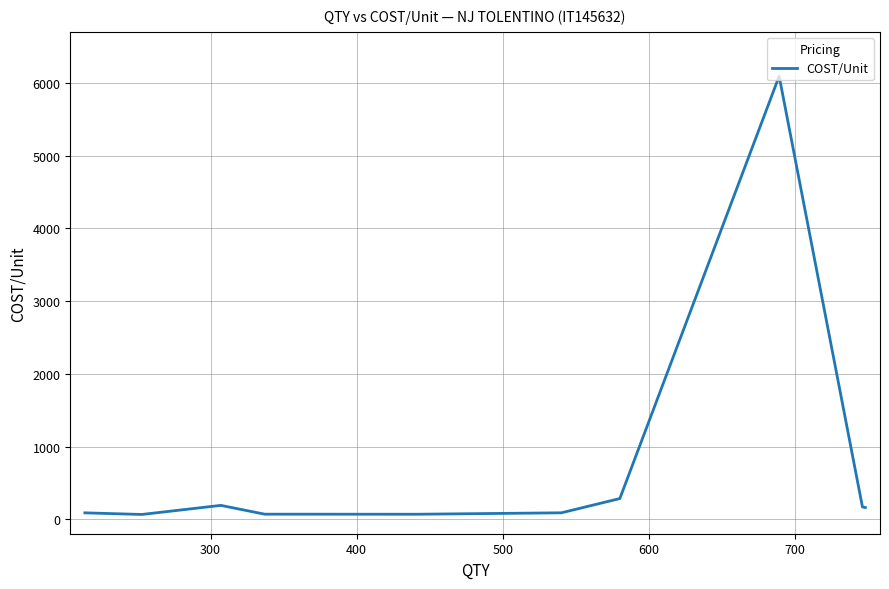

What is the greatest value displayed?

6096.0